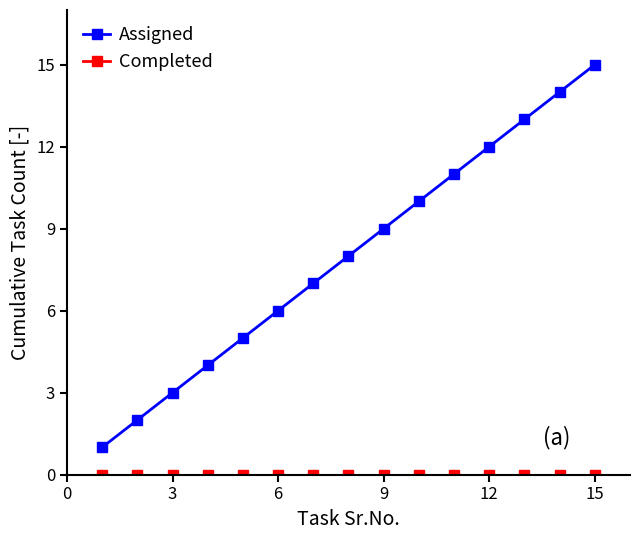

What is the sum of all Assigned values?

120